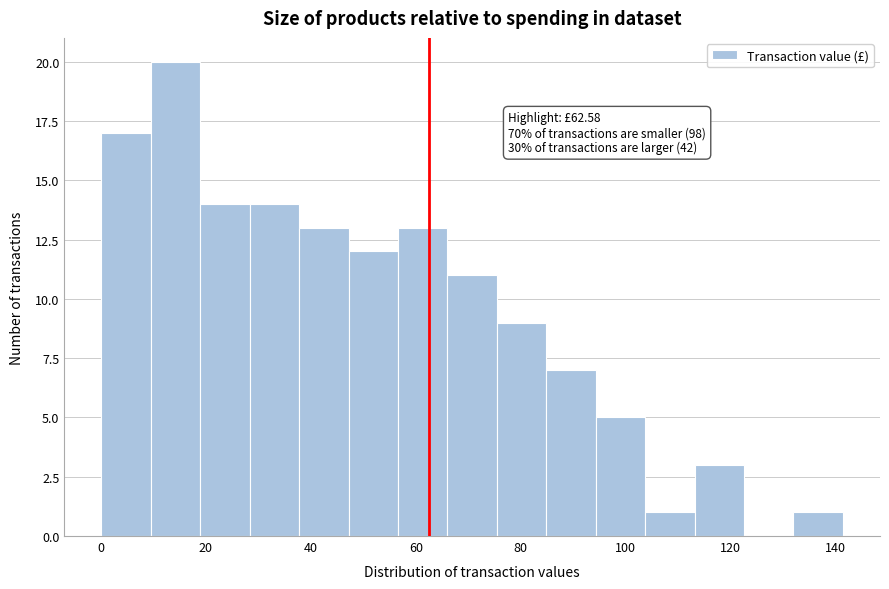

Which range on the x-axis has the tallest bar?

10 to 18